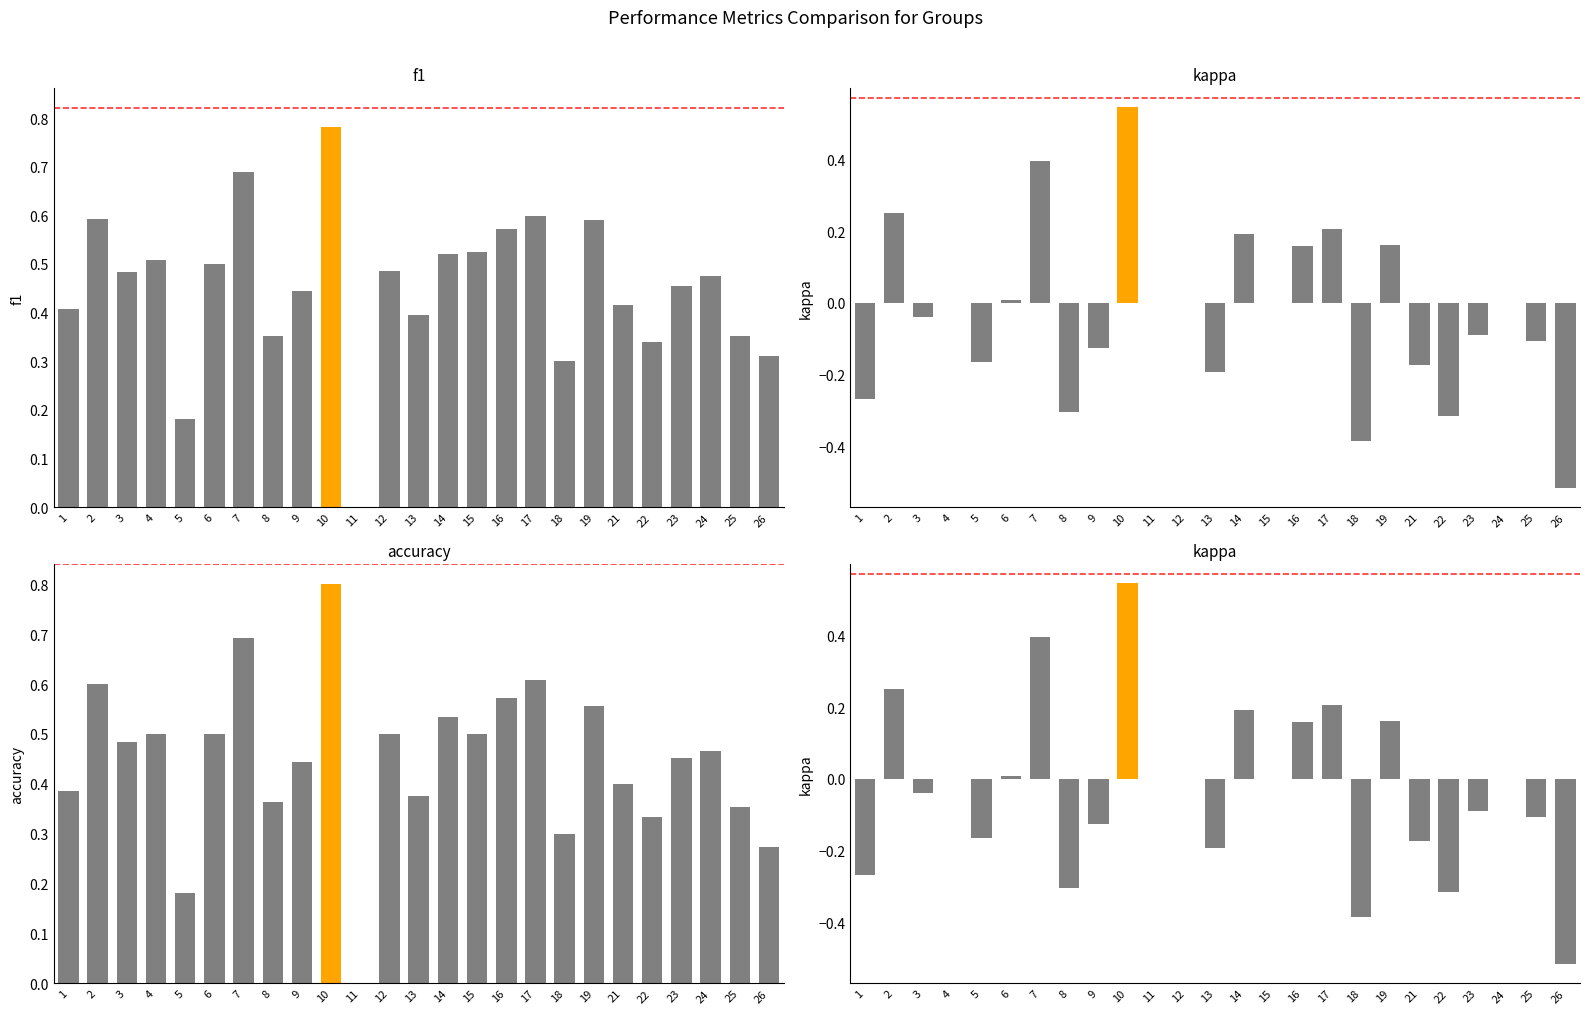

Count the number of categories in the chart.

25